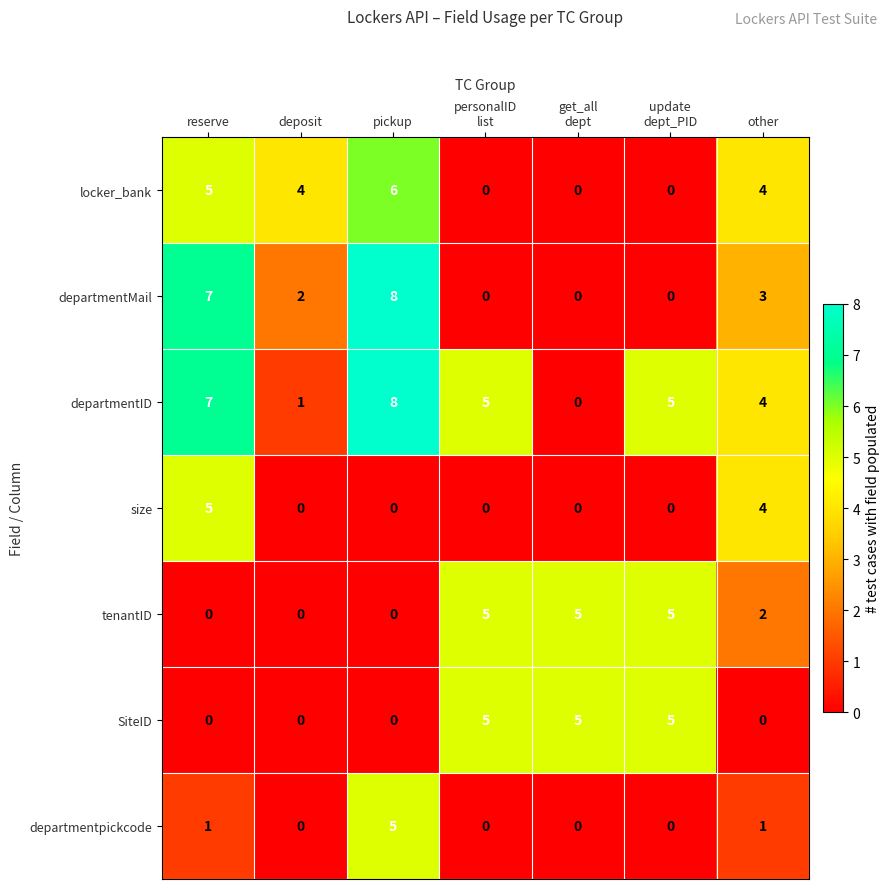

At which category is the sum across all series the highest?

pickup